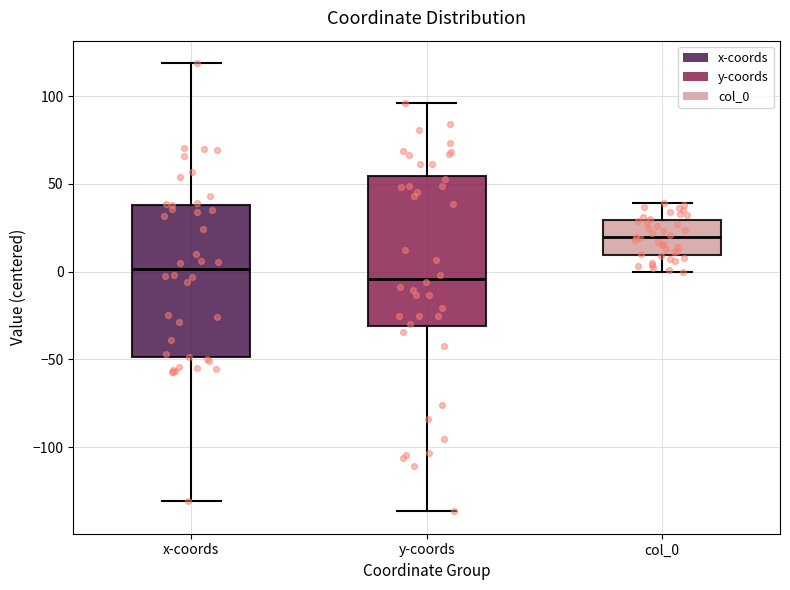

Where is the upper edge of the box for y-coords on the y-axis? The values are not printed on the chart, so give them approximately, as read against the axis.

55